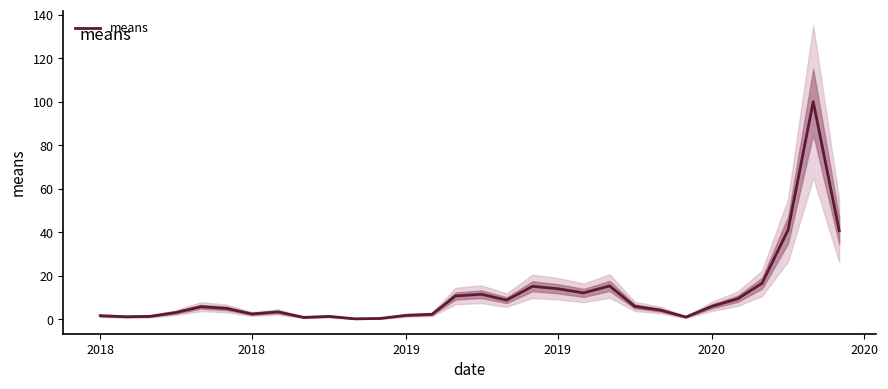

How many data points does each series have?

30